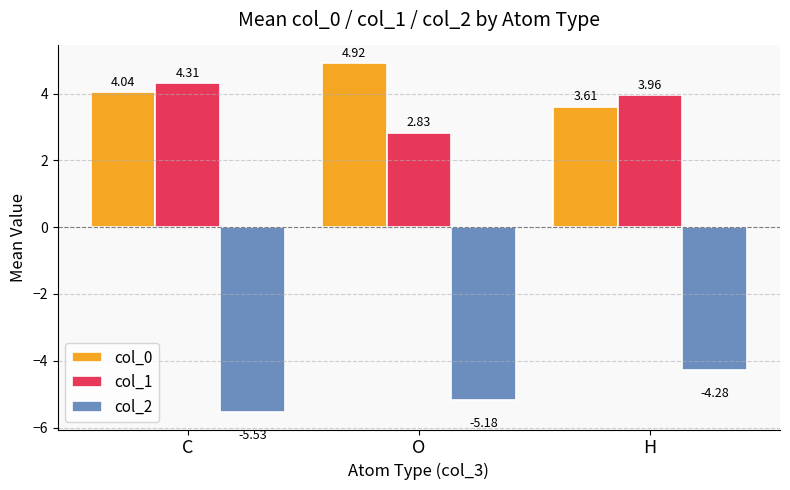

Read the col_0 value at H.

3.6